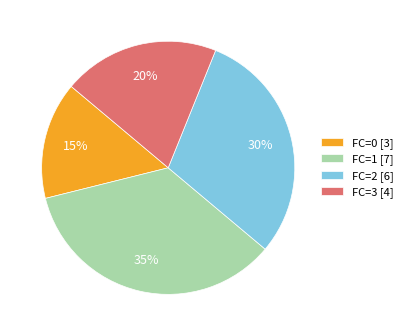

The FC=0 slice represents 4% of the pie. True or false?

False